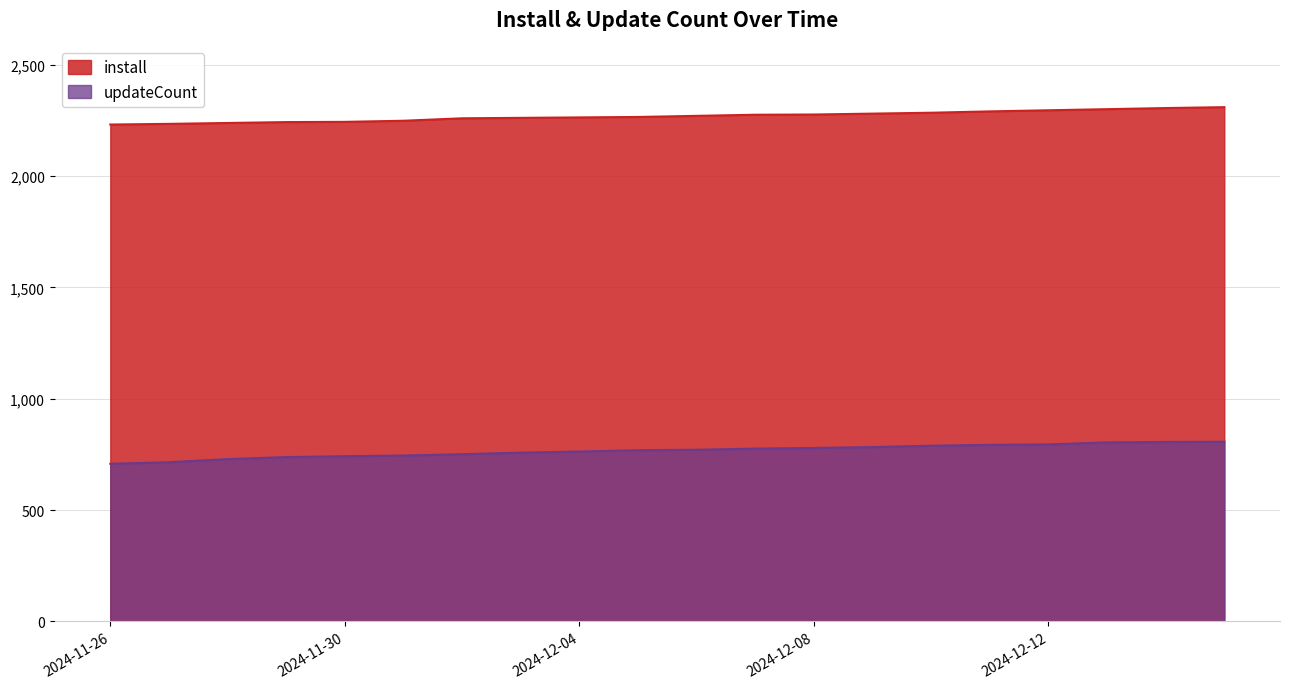

Reading left to right, transcribe all the data shown in this chart.

install: 2231	2234	2238	2242	2243	2248	2259	2261	2263	2265	2270	2275	2276	2280	2284	2290	2295	2300	2305	2309
updateCount: 708	715	729	738	742	745	751	758	763	769	771	776	779	783	789	793	795	804	806	807